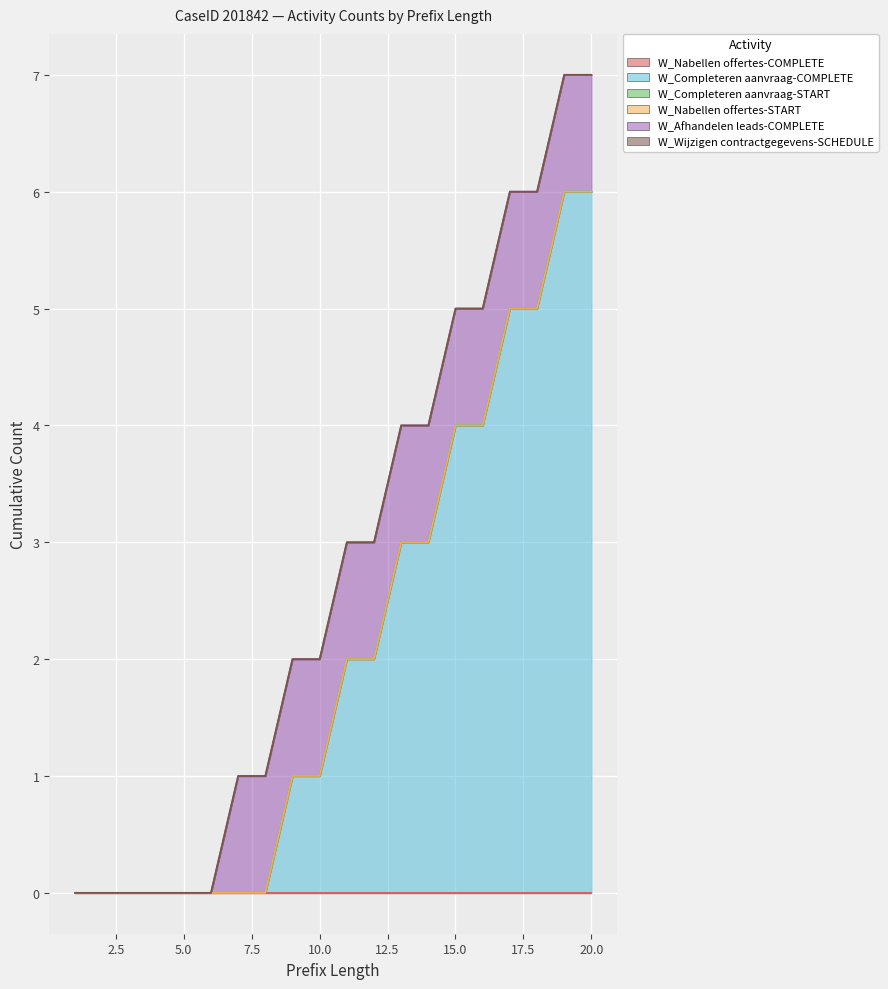

How many data points does each series have?

20